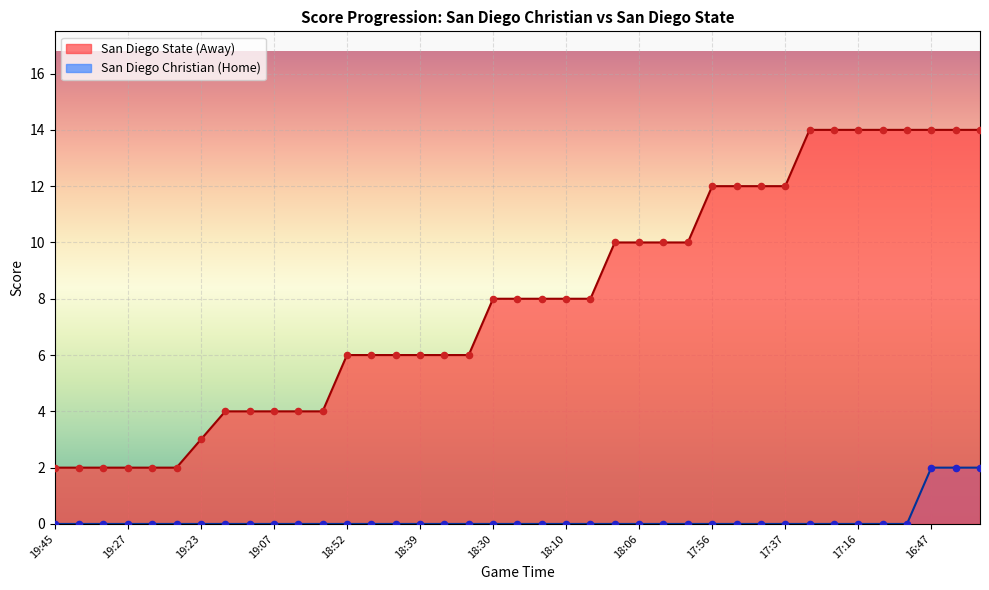

At how many categories does at least one series exceed 7?

21